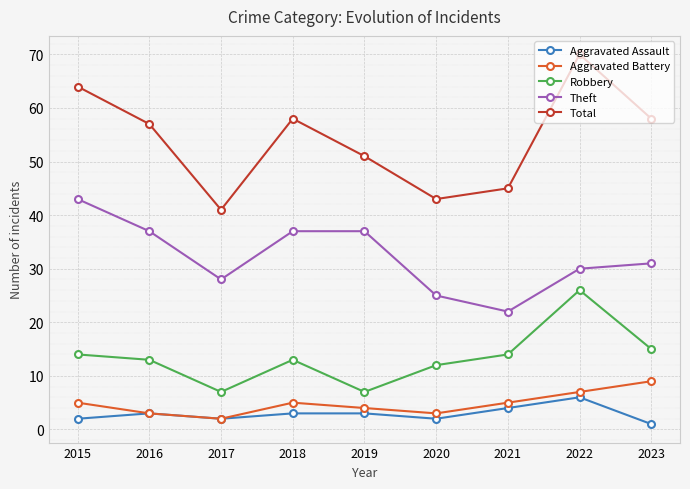

What is the approximate value of Robbery at 2021, to the nearest 5?

15